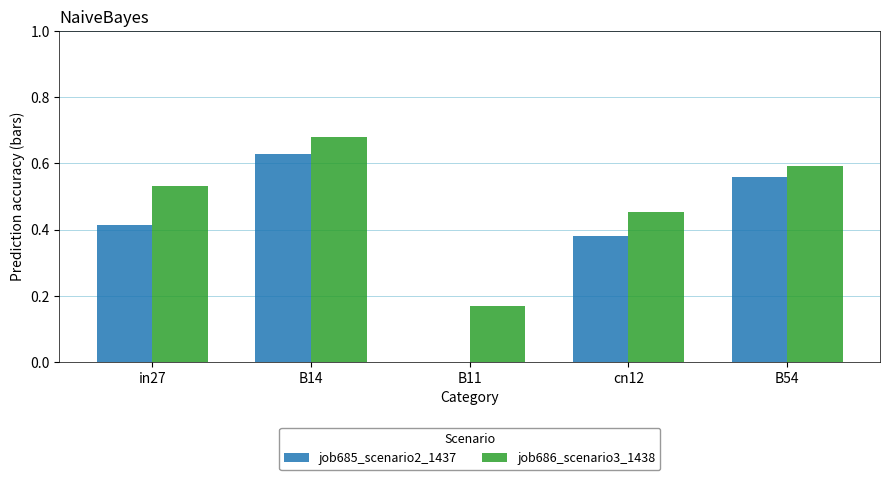

At which category is the sum across all series the highest?

B14